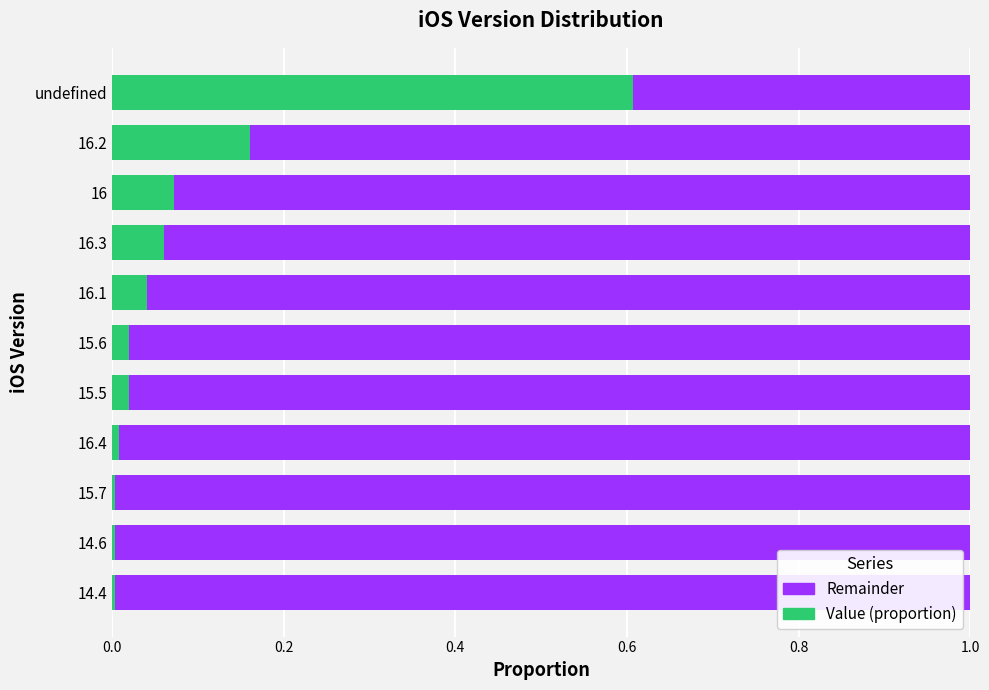

True or false: Value (proportion) has a value of 0.0 at 15.6.

True